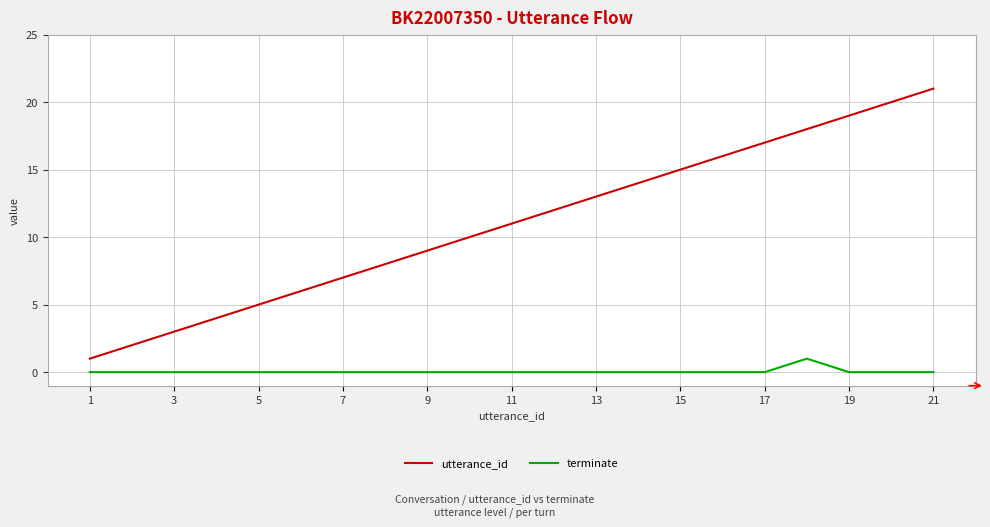

Is this an area chart (filled region under the line)?

No